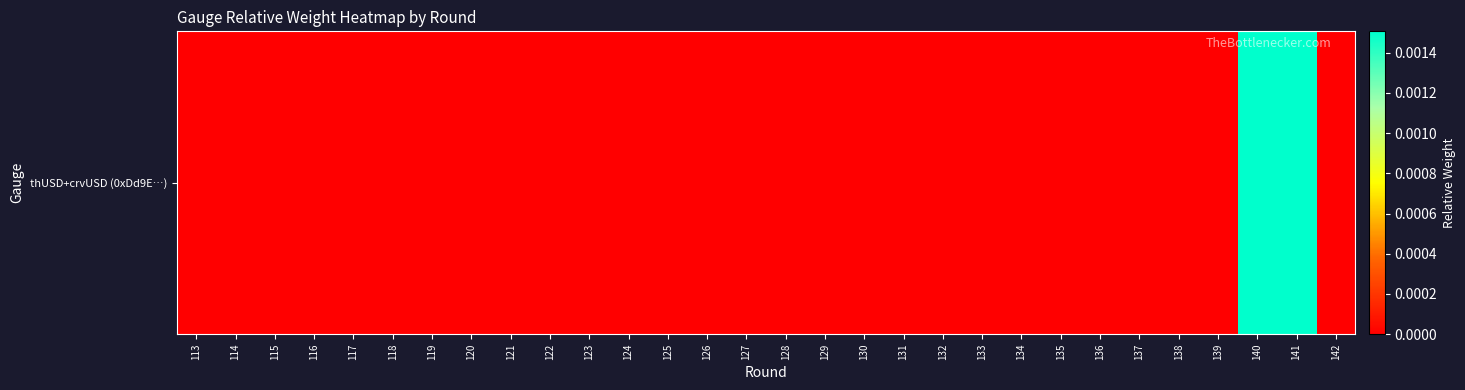

Is it true that the value at 114 is 0.0?

False